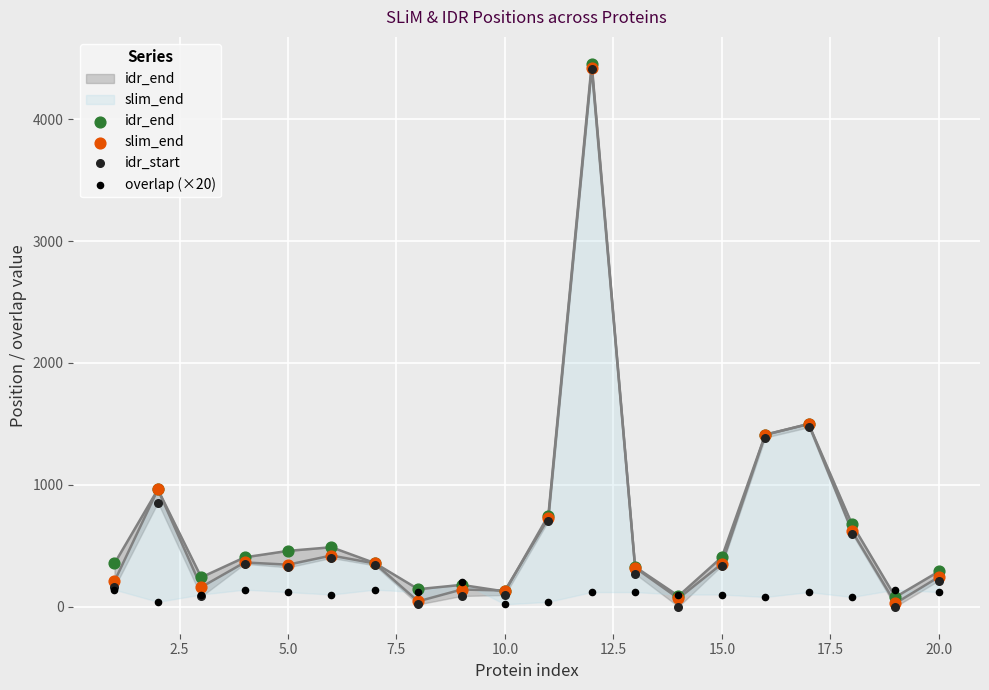

Which series has the largest total across all categories?

idr_end